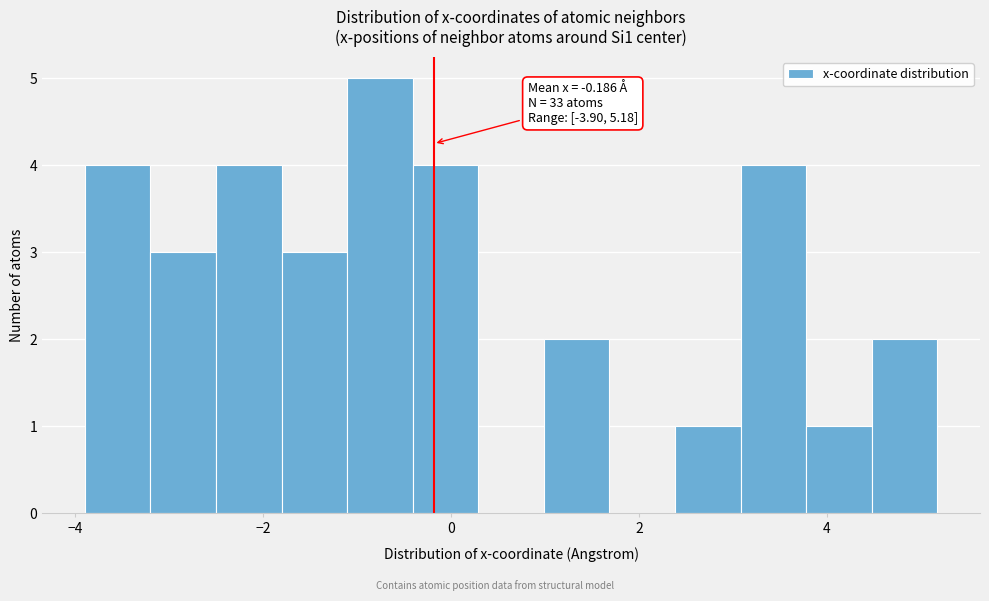

Around what value on the x-axis is the tallest bar? Give the approximate position of its centre, as read against the axis.

-0.8